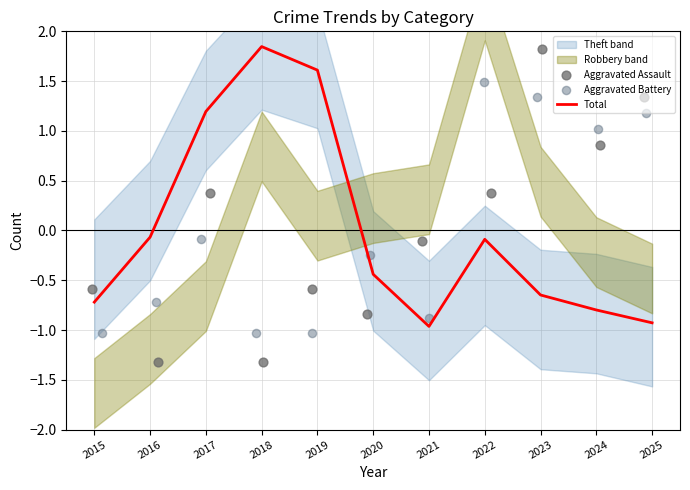

At which label does Total first exceed 0?

2017